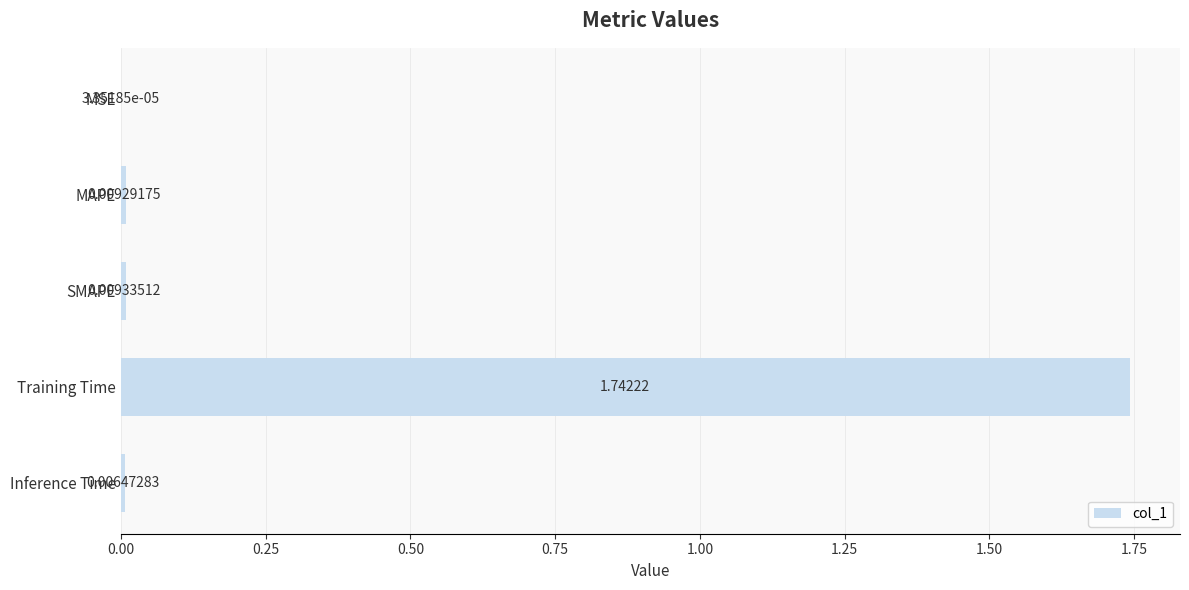

Between MSE and SMAPE, which is larger?

SMAPE